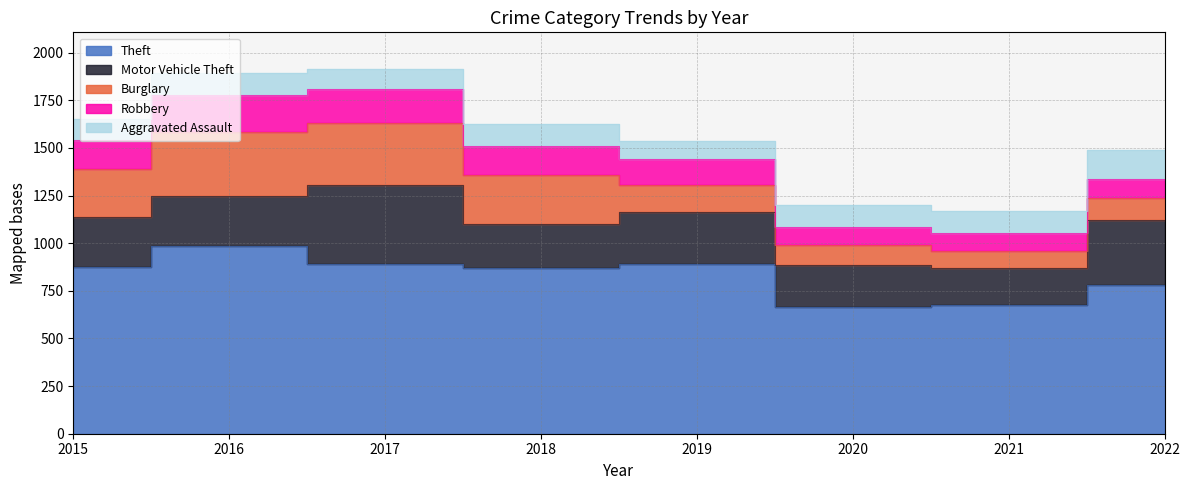

Between 2019 and 2016, which is larger?

2016